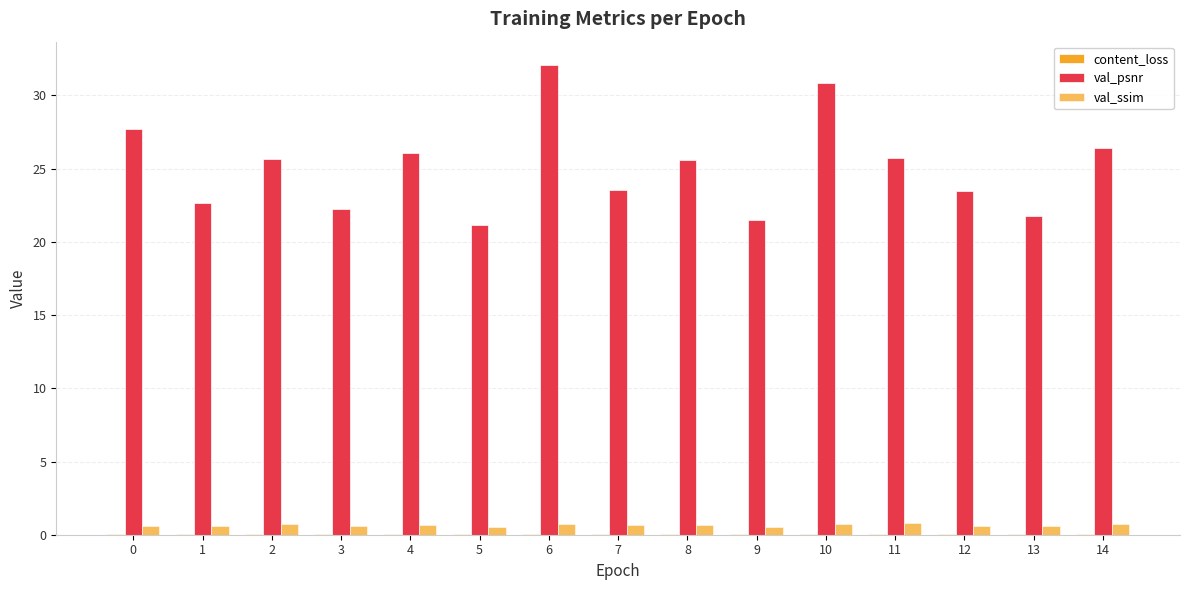

How many distinct data groups are displayed?

3